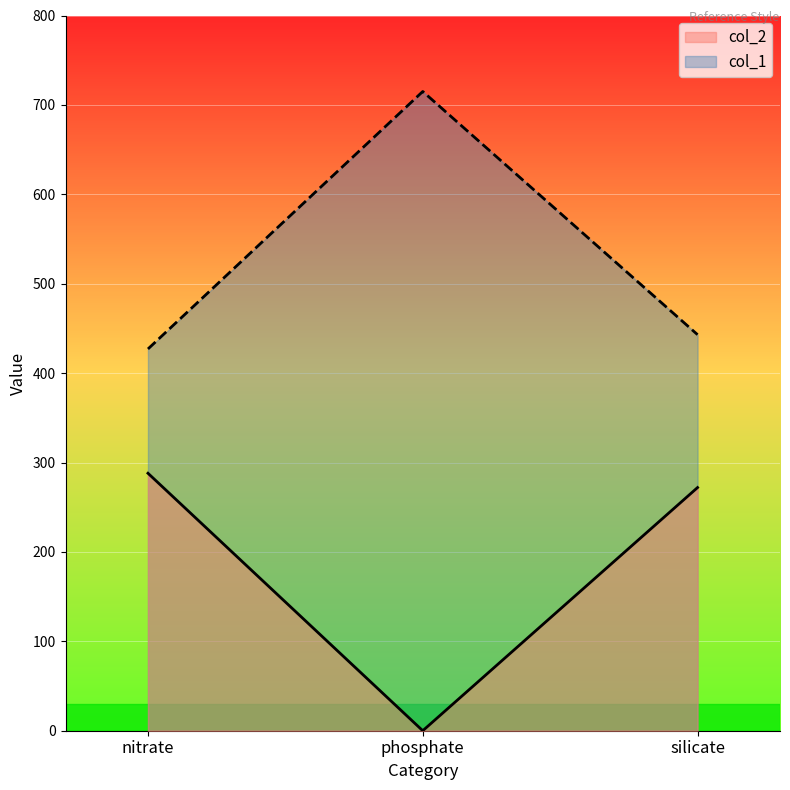

Which series has the largest range (max minus min)?

col_1